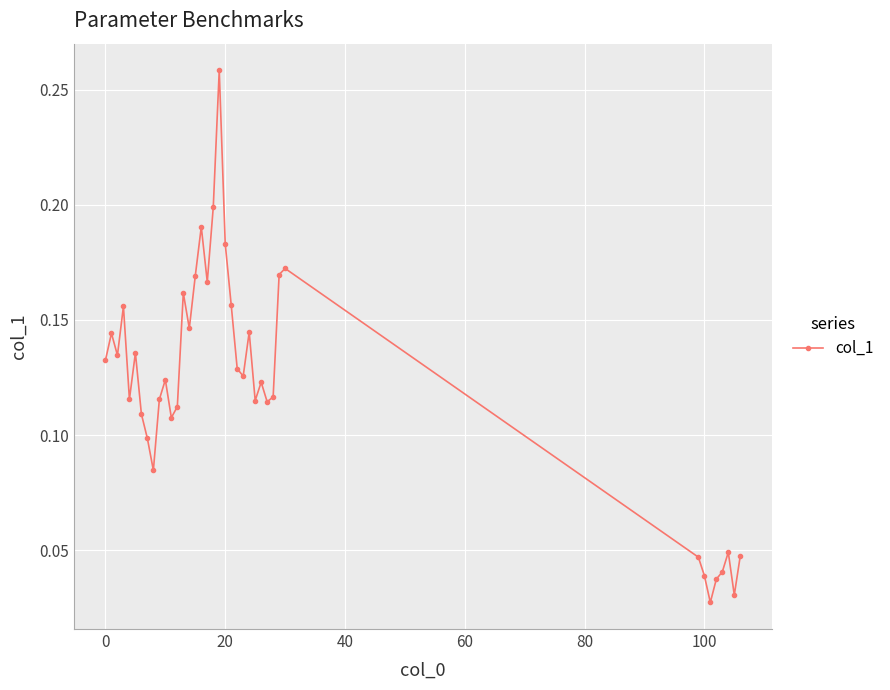

True or false: there are more than 1 points higher than both neighbors.

True